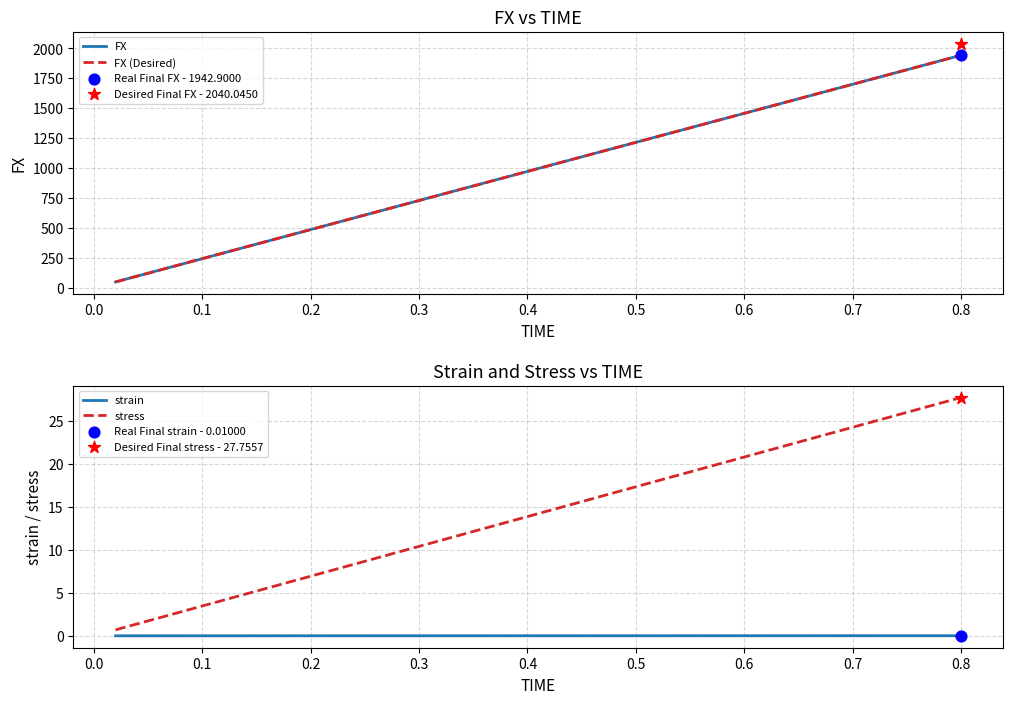

Which series has the widest spread of Y values?

FX